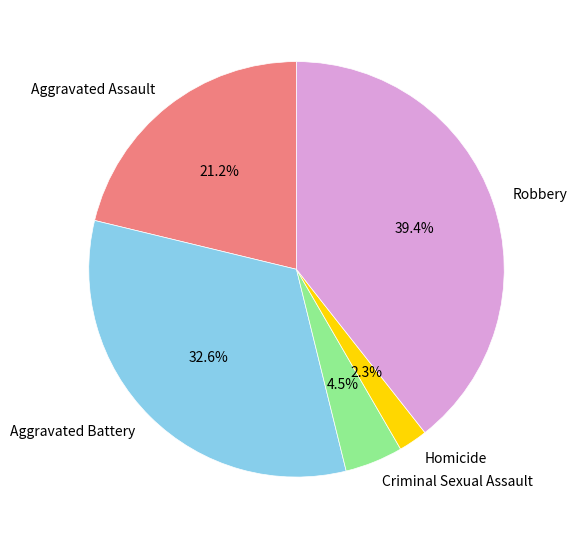

Combined, what portion of the pie is Aggravated Battery and Robbery?

72.0%